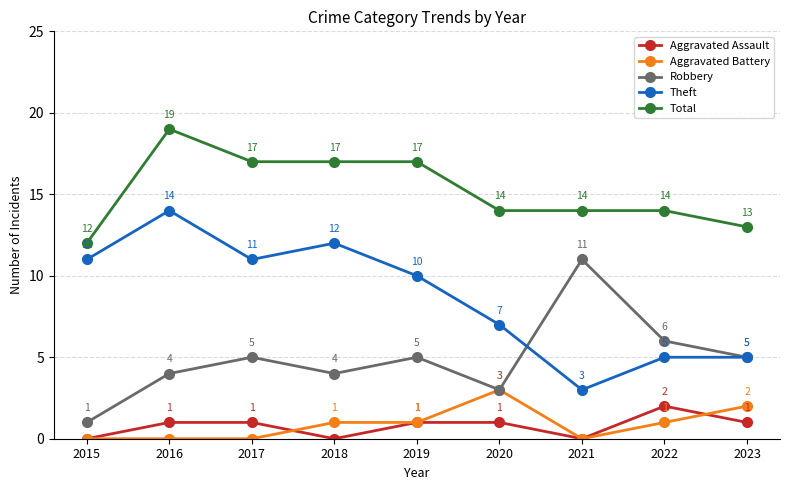

True or false: Robbery and Total intersect in this chart.

False